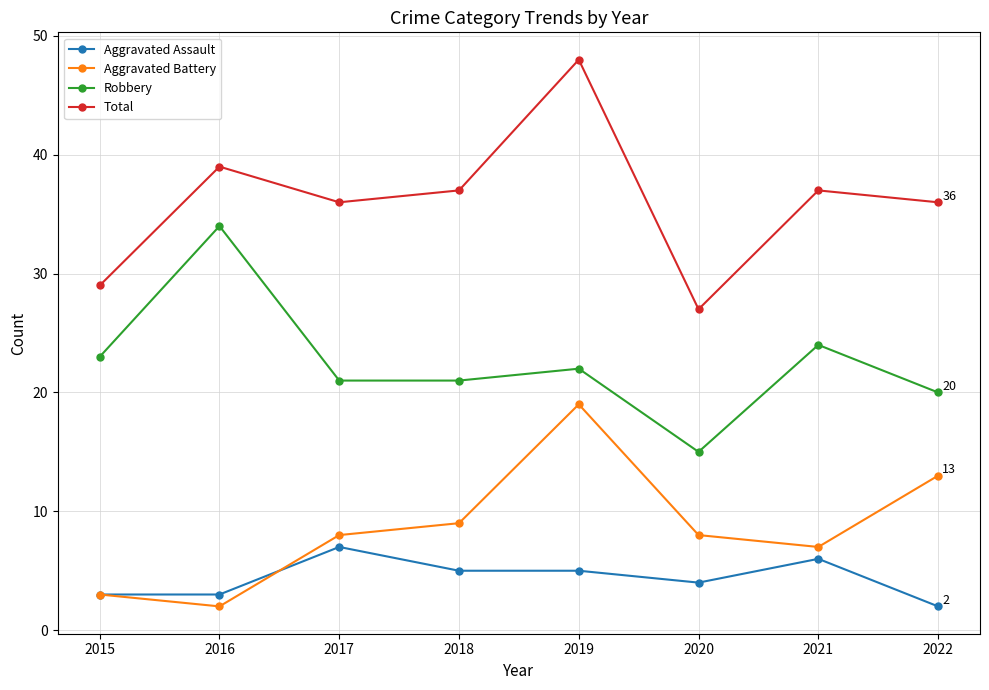

Which label corresponds to the largest value in the chart?

2019